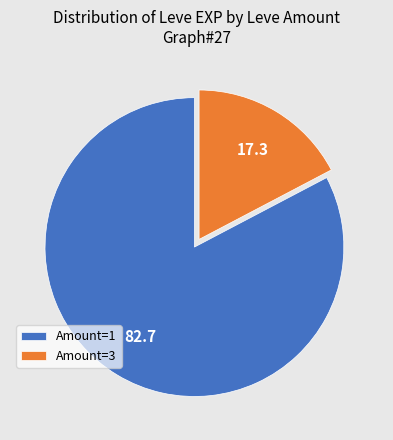

True or false: Amount=1 accounts for 83% of the total.

True